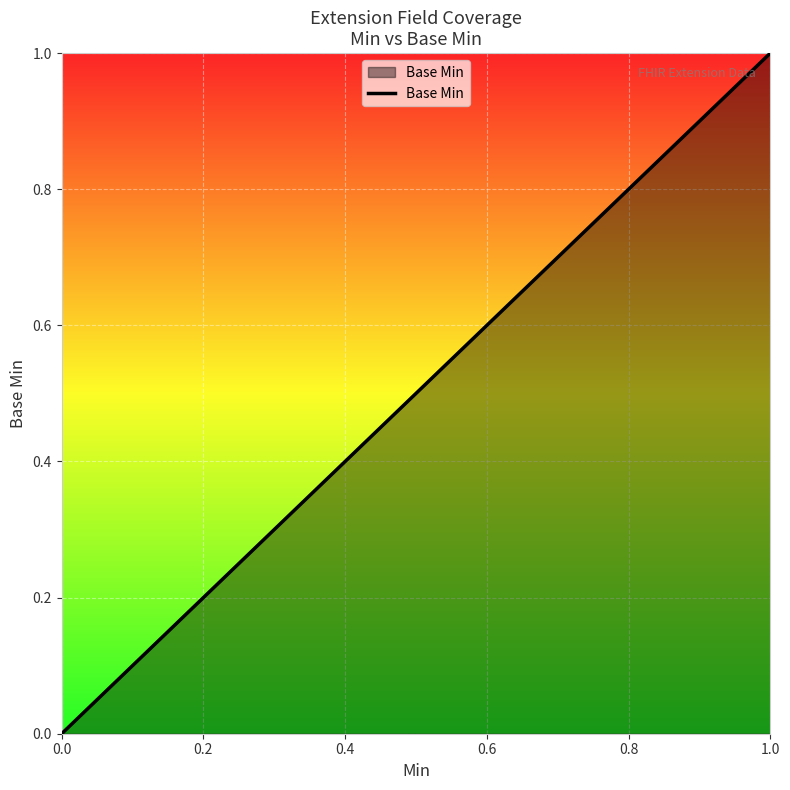

How many data points are above 0?

1